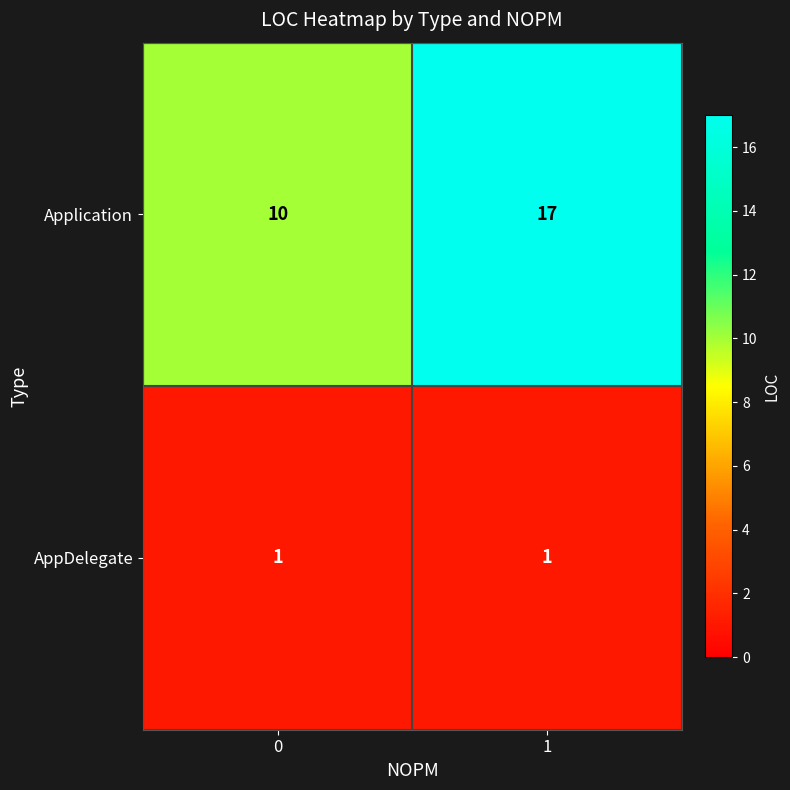

What value does the Application series have at 1?

17